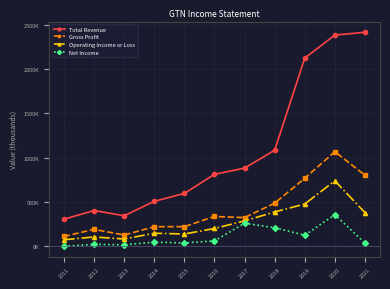

Reading right to left, transcribe all the data shown in this chart.

Total Revenue: 2021=2413000	2020=2381000	2019=2122000	2018=1084100	2017=882700	2016=812500	2015=597400	2014=508100	2013=346300	2012=404800	2011=307100
Gross Profit: 2021=803000	2020=1068000	2019=768000	2018=487700	2017=325200	2016=337500	2015=223200	2014=222100	2013=128900	2012=192500	2011=112900
Operating Income or Loss: 2021=381000	2020=740000	2019=478000	2018=388800	2017=287900	2016=202300	2015=140100	2014=148700	2013=83900	2012=106800	2011=75300
Net Income: 2021=38000	2020=358000	2019=127000	2018=210800	2017=262000	2016=62300	2015=39300	2014=48100	2013=18300	2012=24000	2011=1800